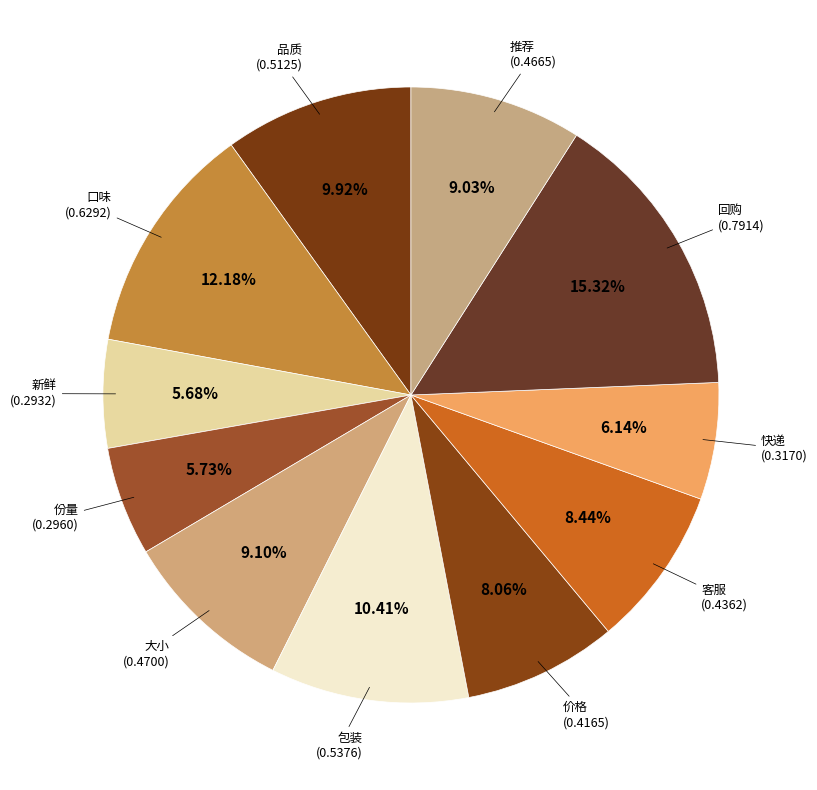

What is the largest slice in the pie chart?

回购